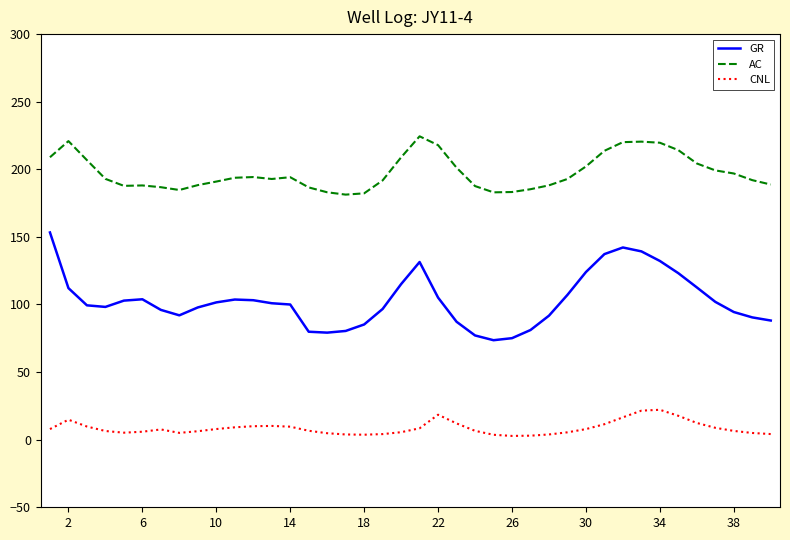

Which series has the largest total across all categories?

AC